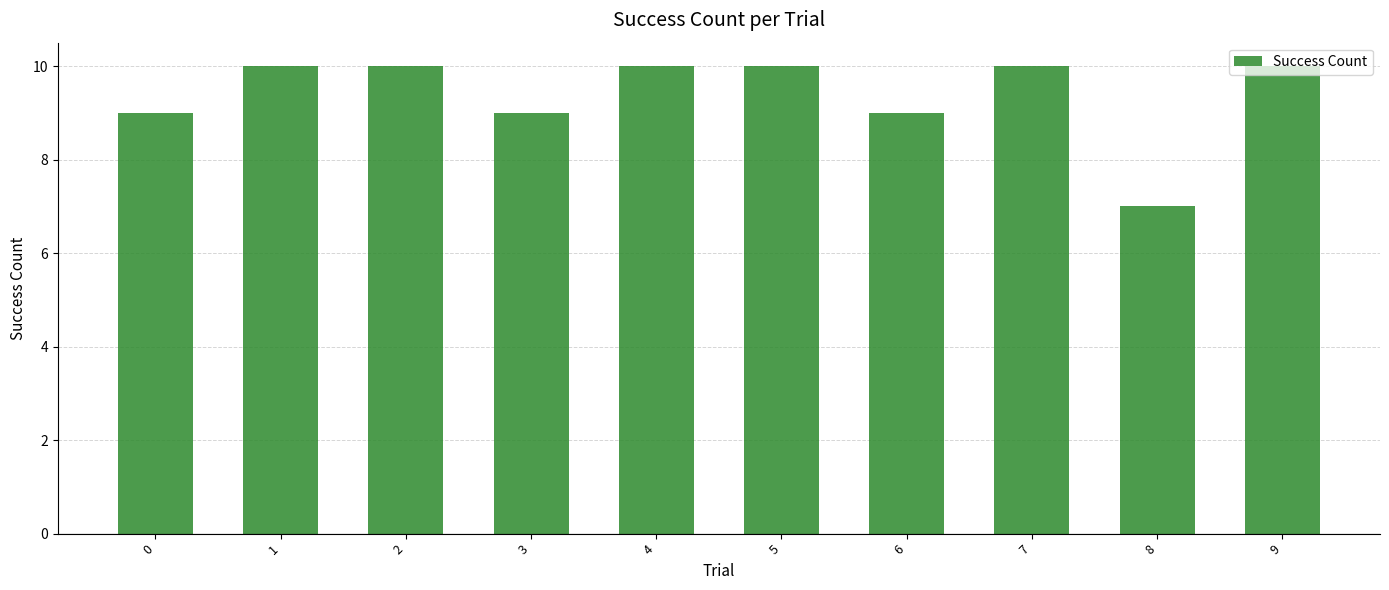

Are the bars grouped side by side (vs. stacked)?

No